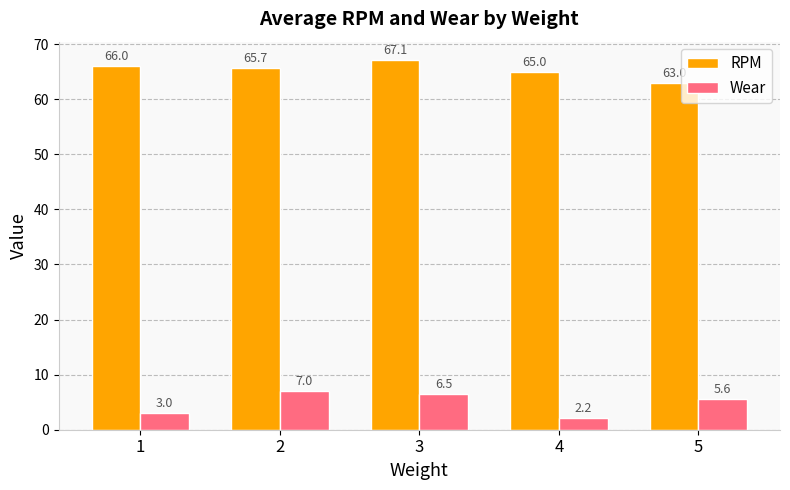

Where is RPM nearest to the value 65?

4